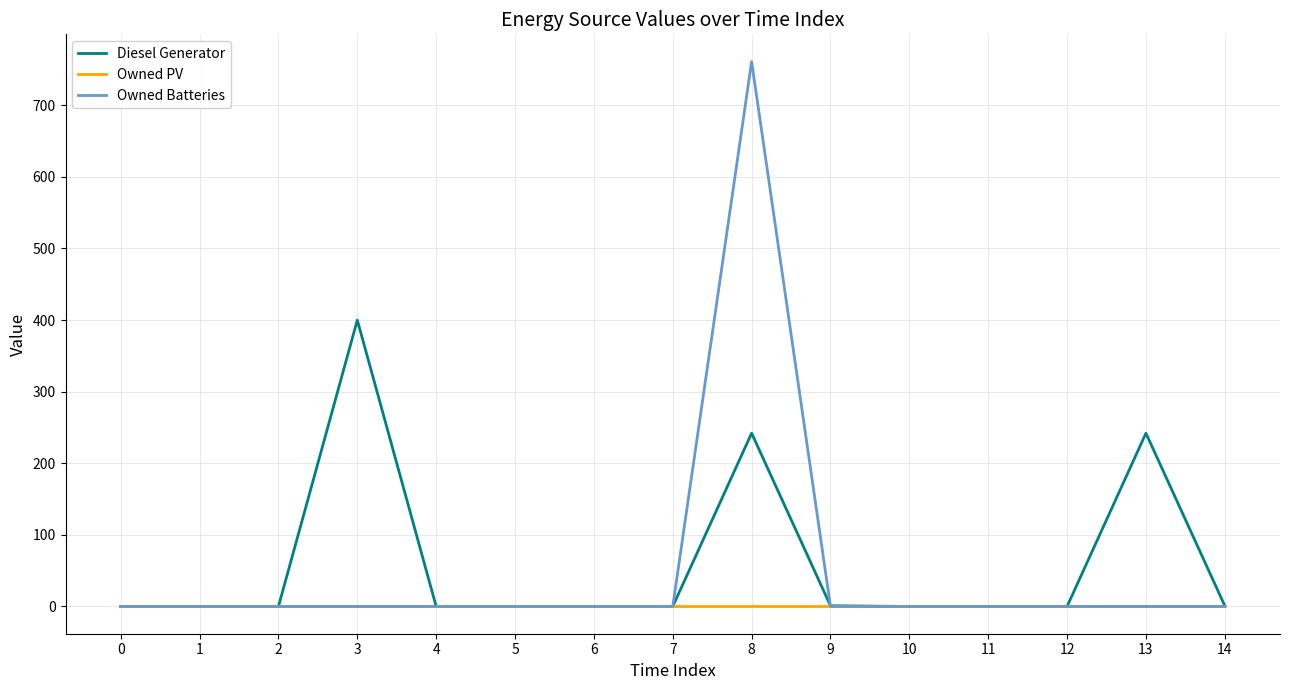

Rank the series by their maximum value, from highest to lowest.

Owned Batteries, Diesel Generator, Owned PV